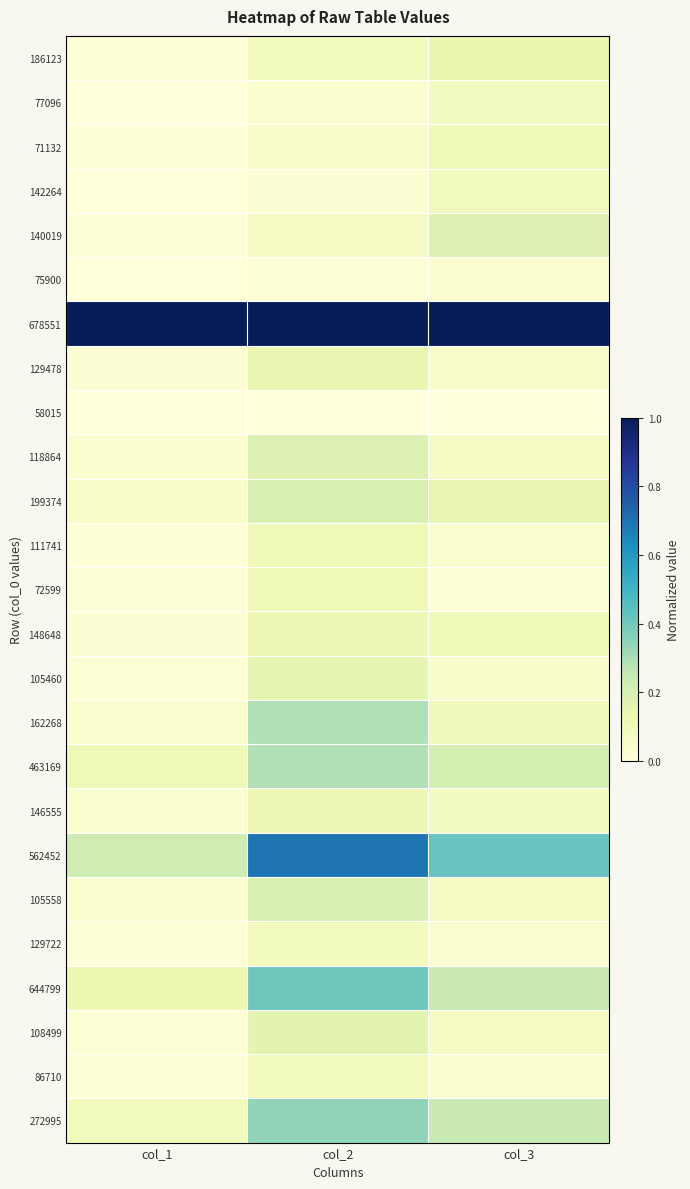

What is the total value across all series at col_3?

3.5